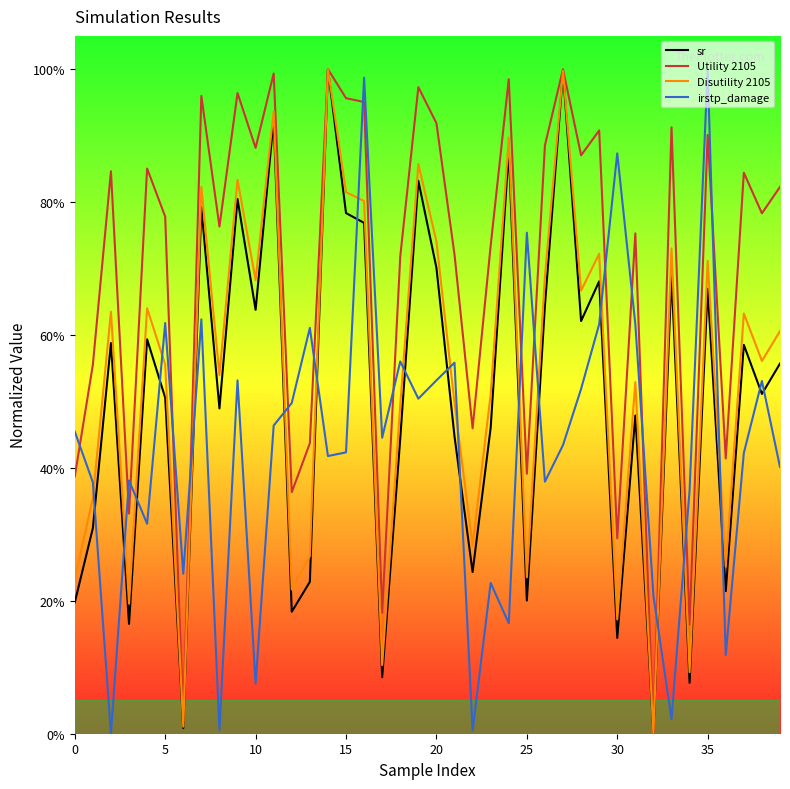

After their last crossing, which series has the higher values: Disutility 2105 or irstp_damage?

Disutility 2105